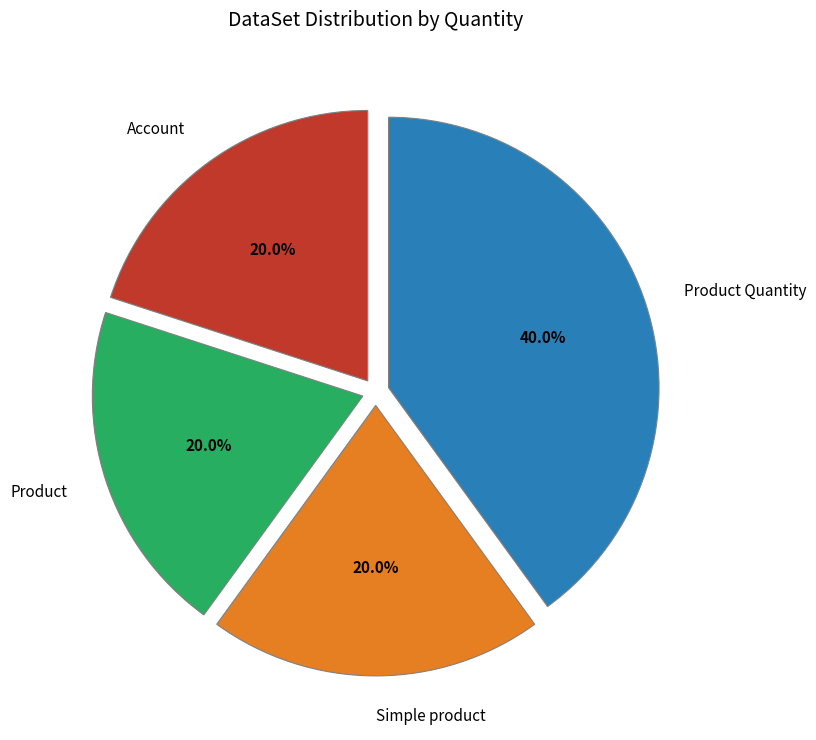

How many slices are in this pie chart?

4